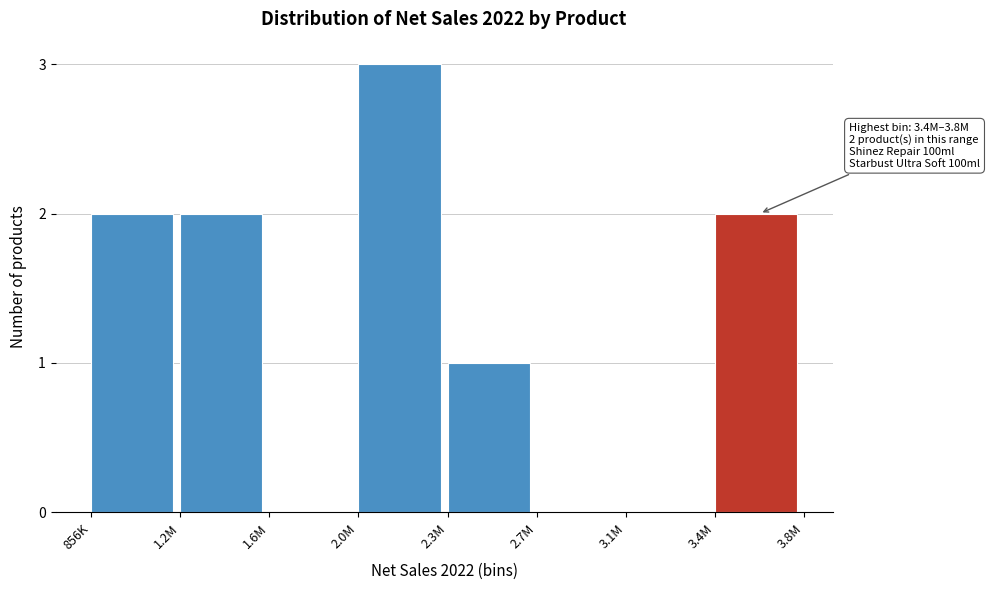

Reading left to right, transcribe all the data shown in this chart.

856K=2	1.2M=2	1.6M=0	2.0M=3	2.3M=1	2.7M=0	3.1M=0	3.4M=2